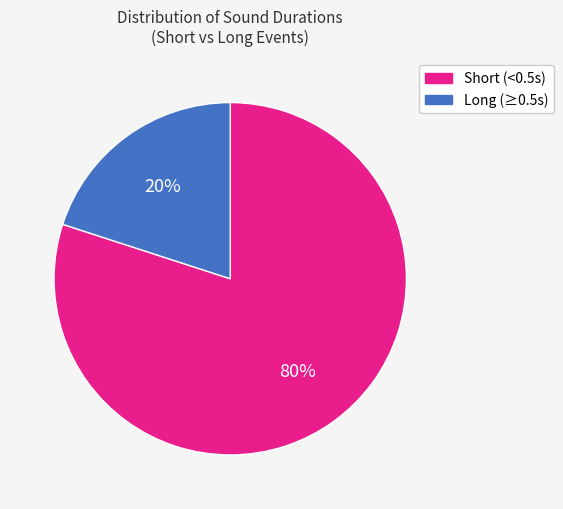

To the nearest percent, what is the difference between the largest and smallest slice percentages?

60%